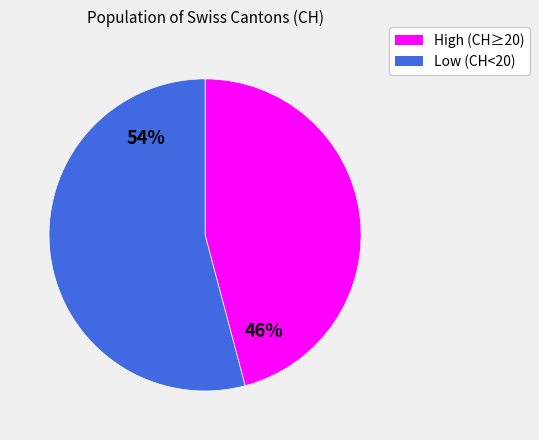

Does any single category account for the majority?

Yes